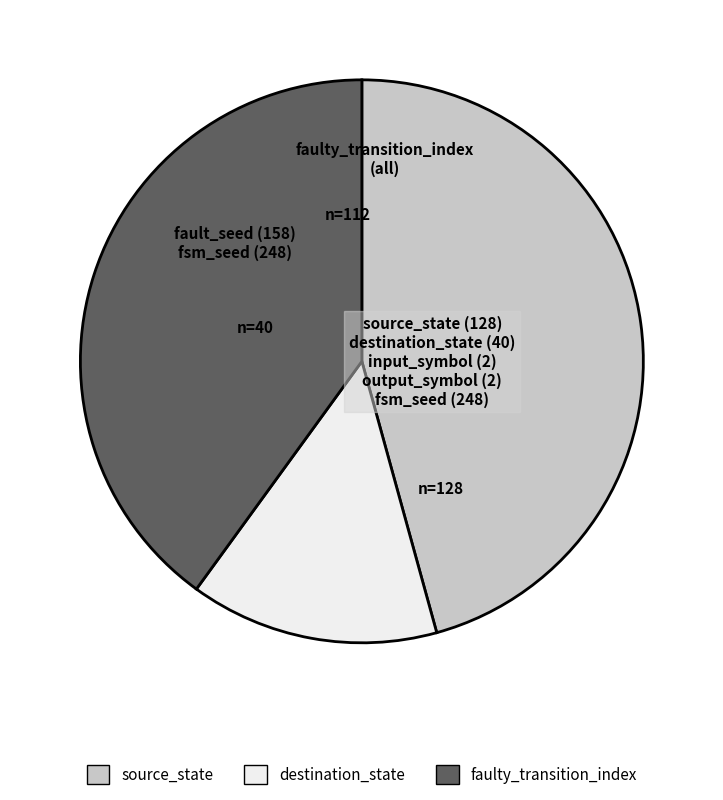

Does any single category account for the majority?

No